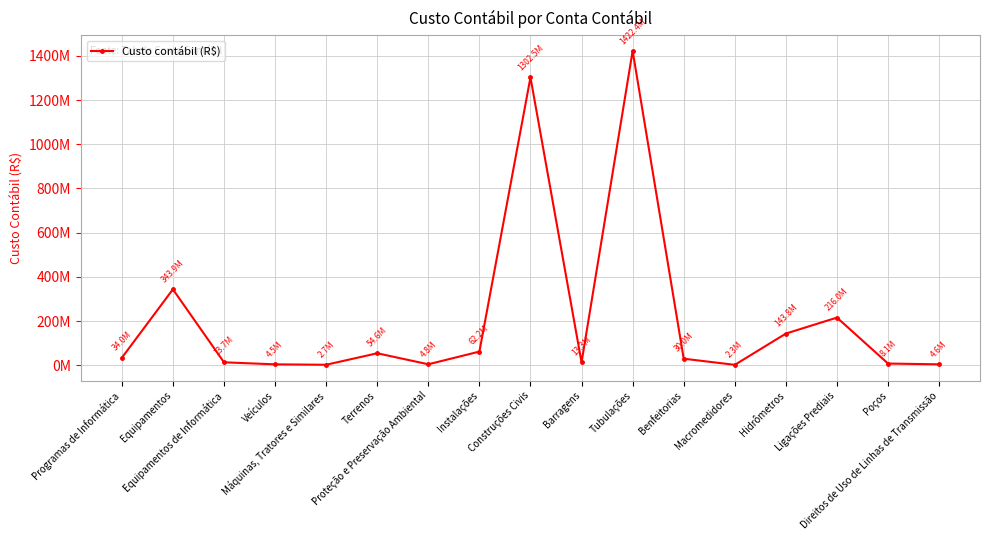

What is the label of the 6th point from the left?

Terrenos